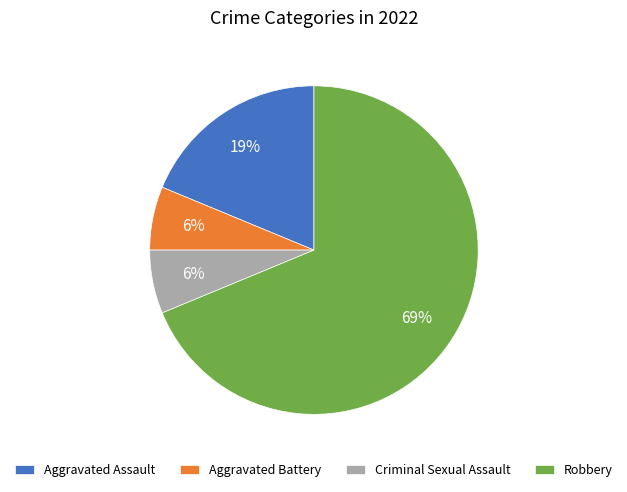

To the nearest percent, what portion does Aggravated Assault represent?

19%